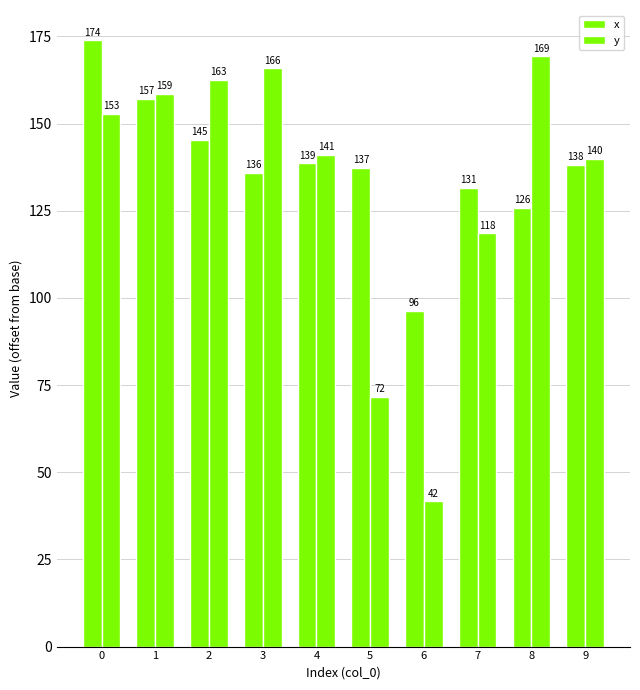

Which series has the widest spread of values?

y